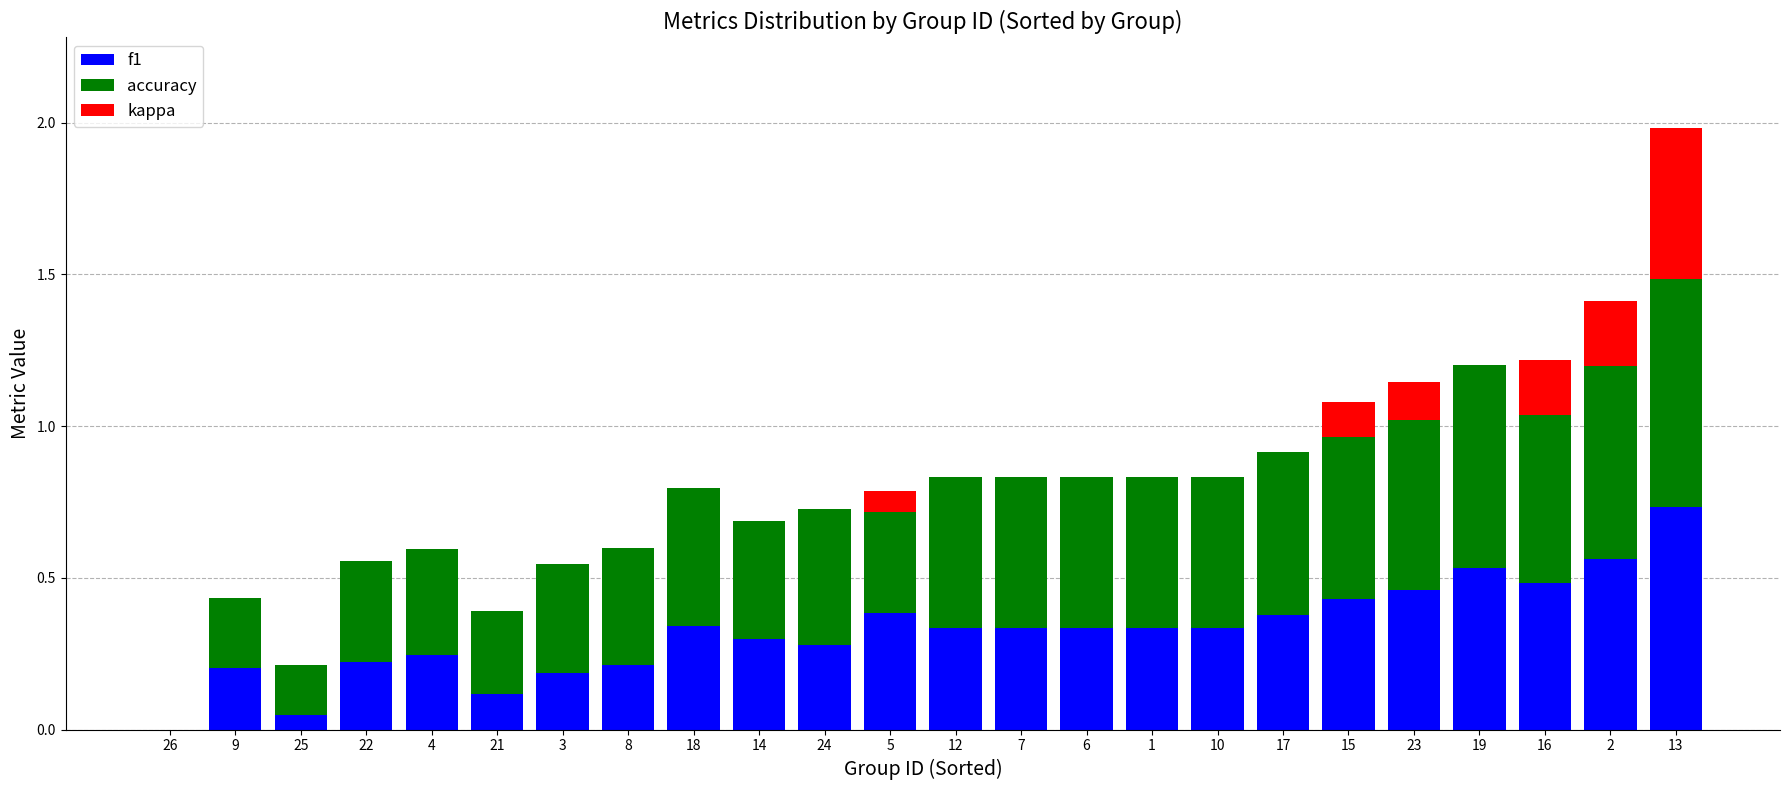

At which category is the sum across all series the highest?

13